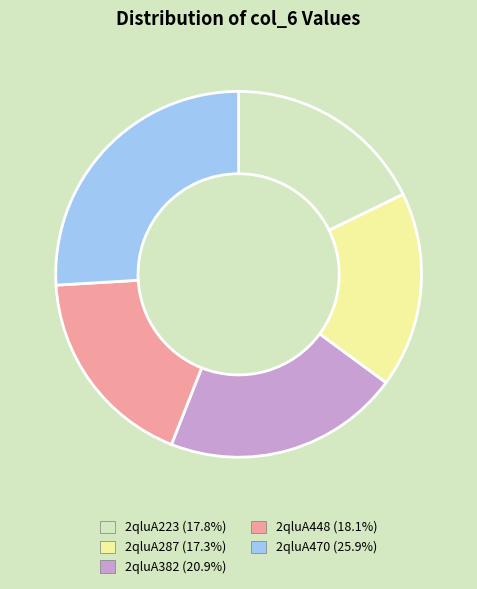

The 2qluA382 slice represents 28% of the pie. True or false?

False